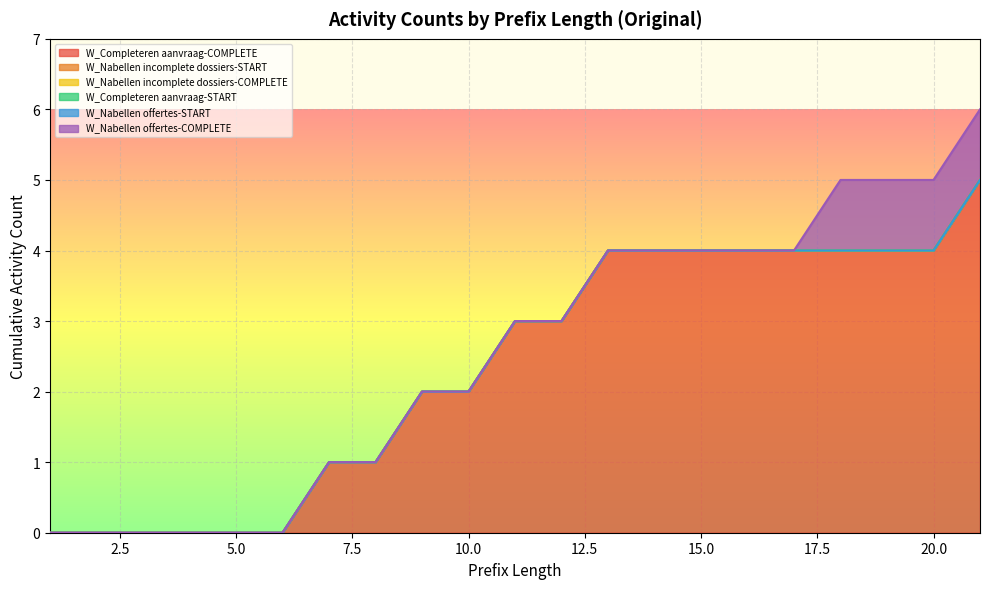

Which series has the largest total across all categories?

W_Completeren aanvraag-COMPLETE